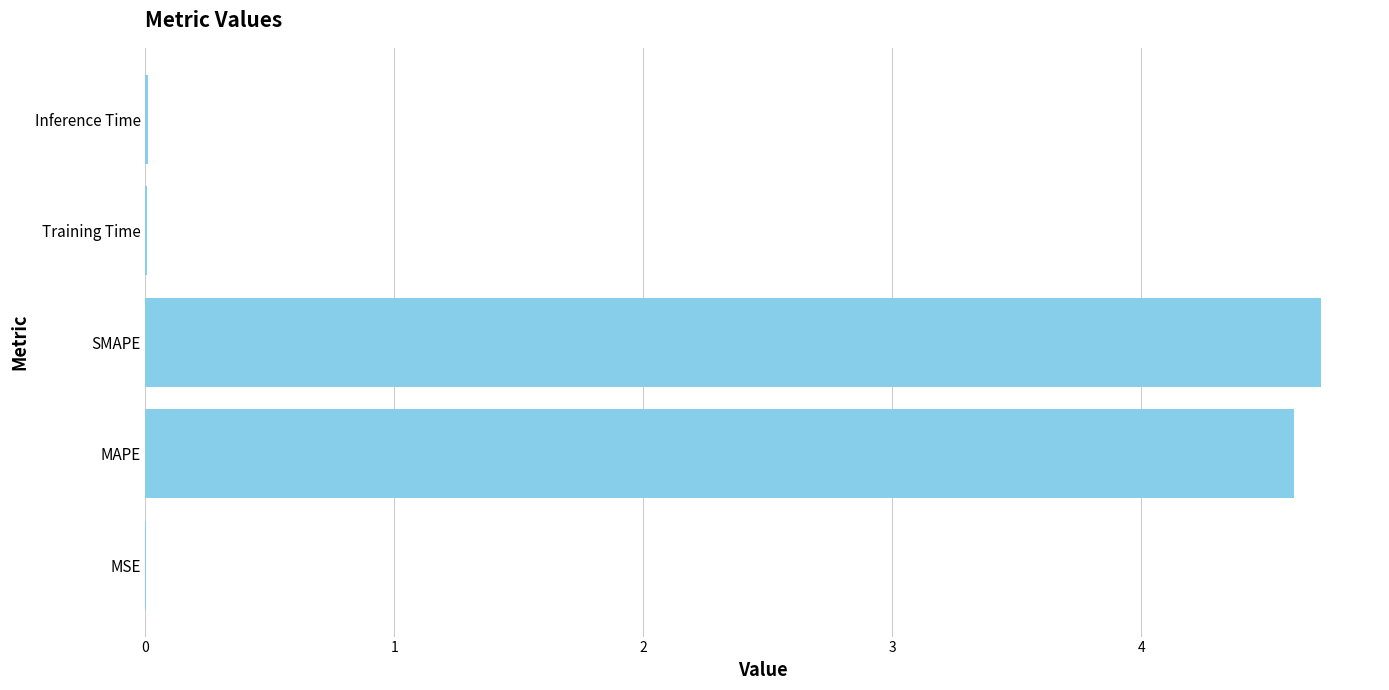

What is the sum of all values?

9.4